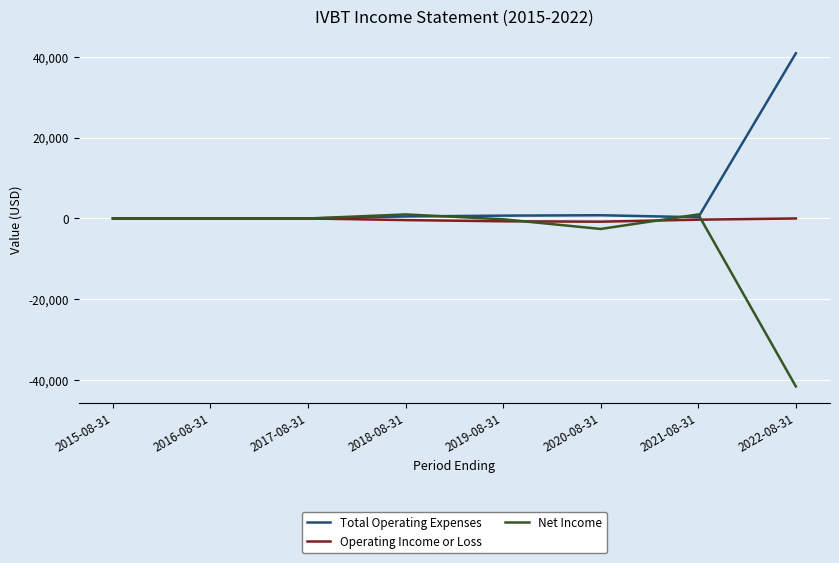

What is the minimum value shown in the chart?

-41600